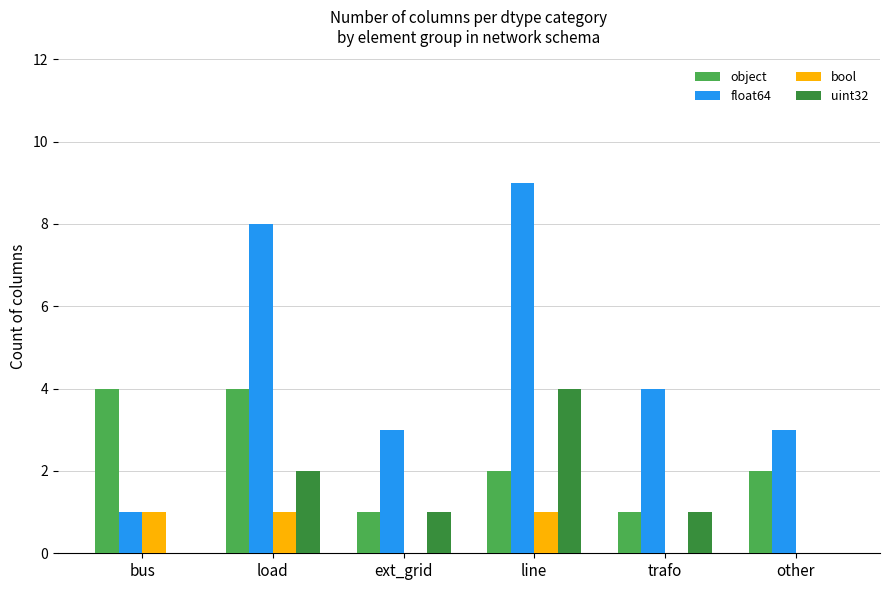

Is it true that object equals 6 at load?

False